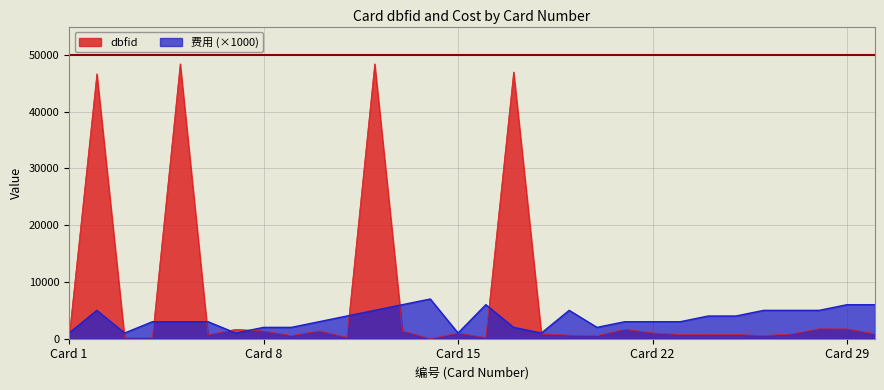

What is the difference between the highest and lowest values at 18?

154